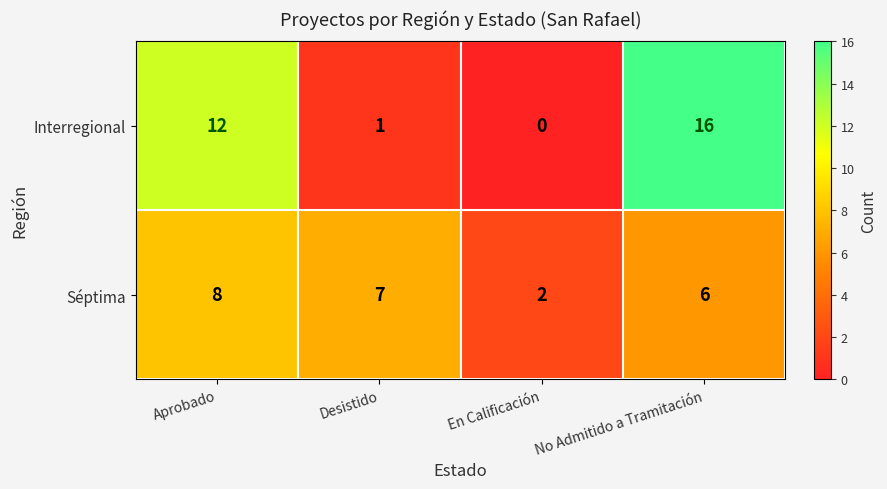

How many series are shown in this chart?

2